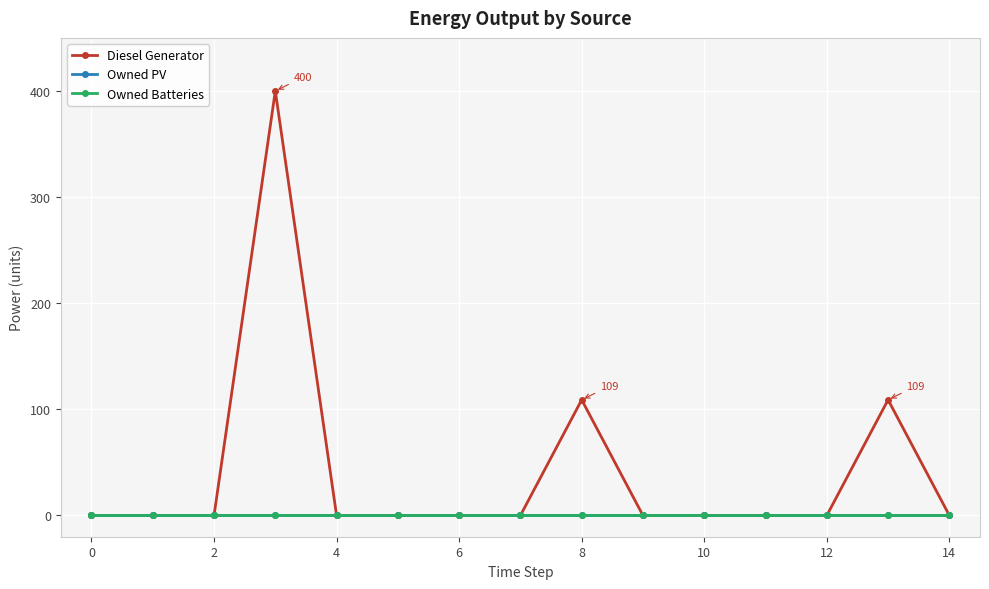

Does the chart have visible grid lines?

Yes